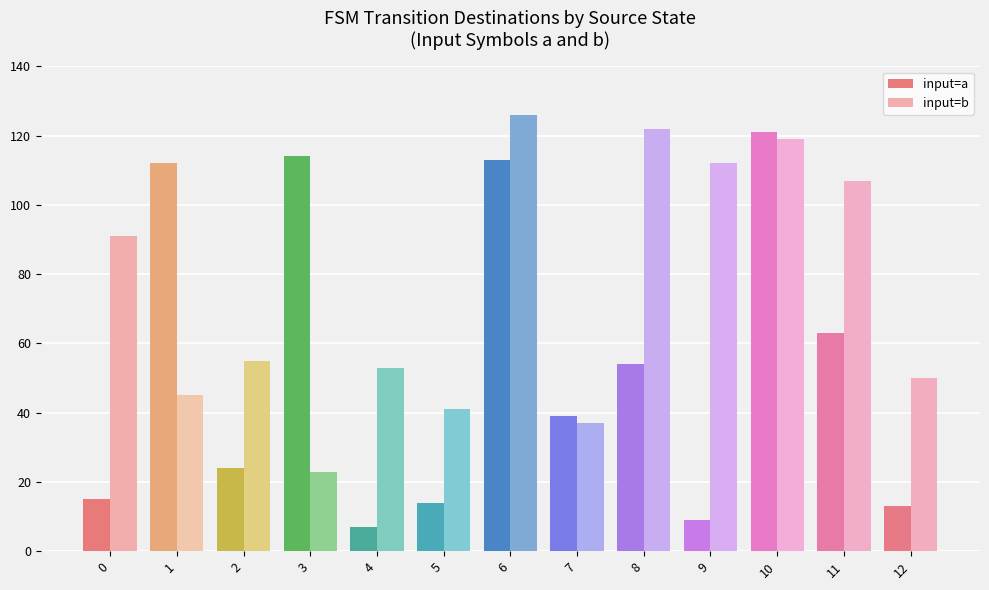

Which series has the largest total across all categories?

input=b